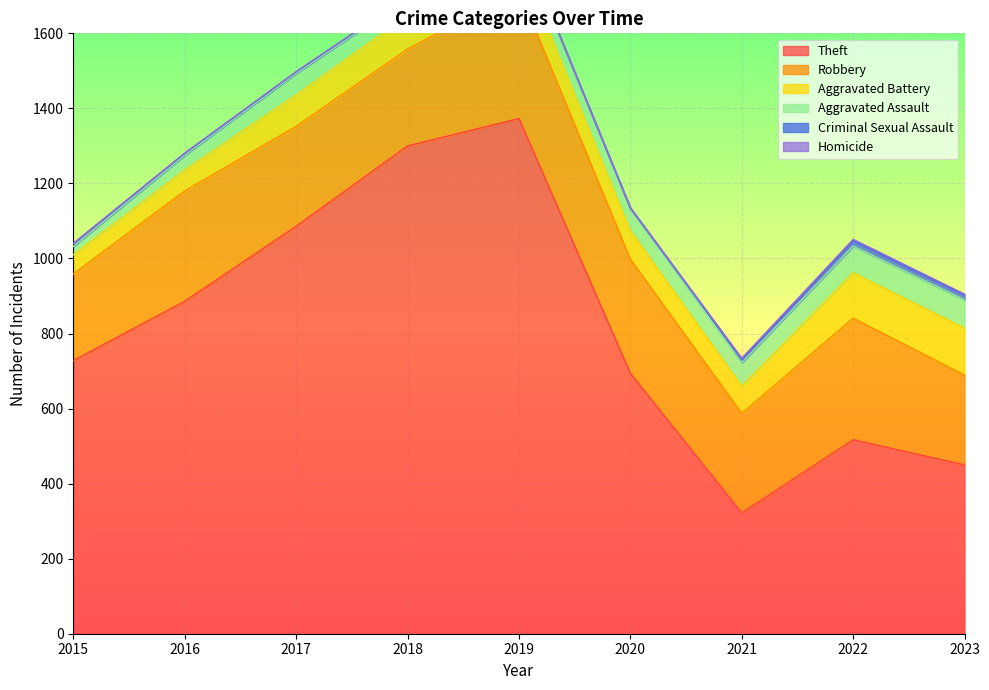

Which has a higher value, 2023 or 2015?

2015